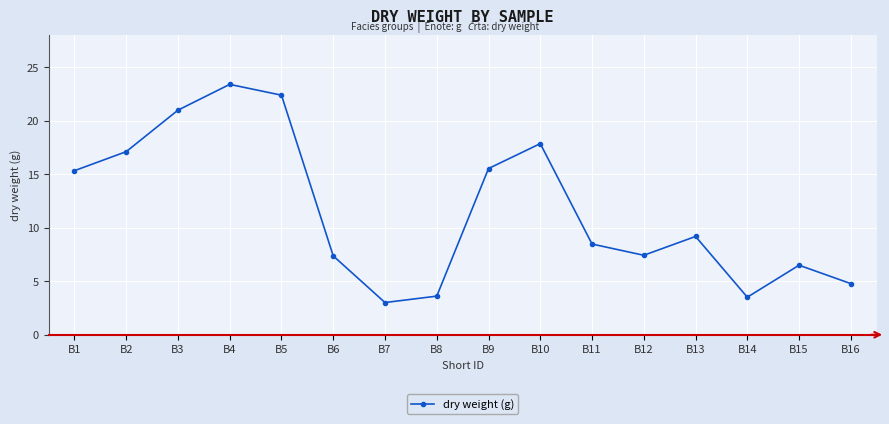

Does the chart have visible grid lines?

Yes